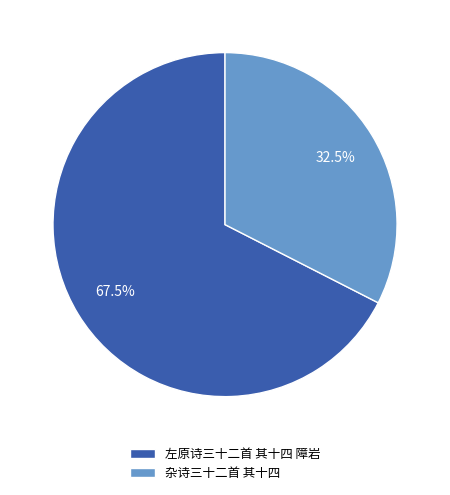

Which slice is the smallest?

杂诗三十二首 其十四